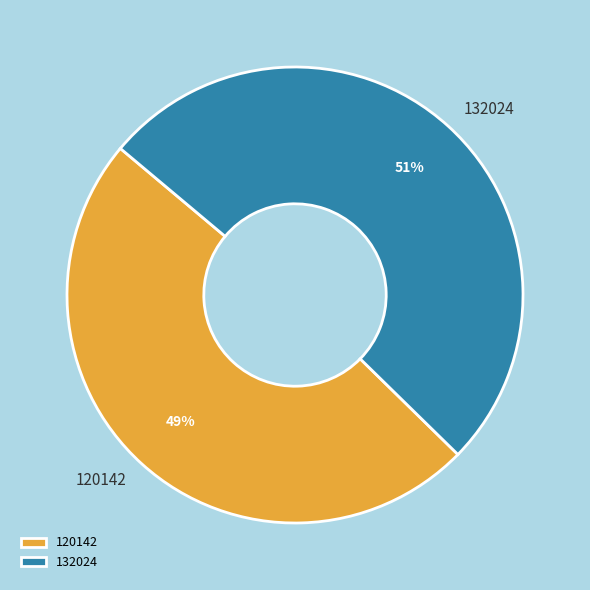

The 120142 slice represents 40% of the pie. True or false?

False